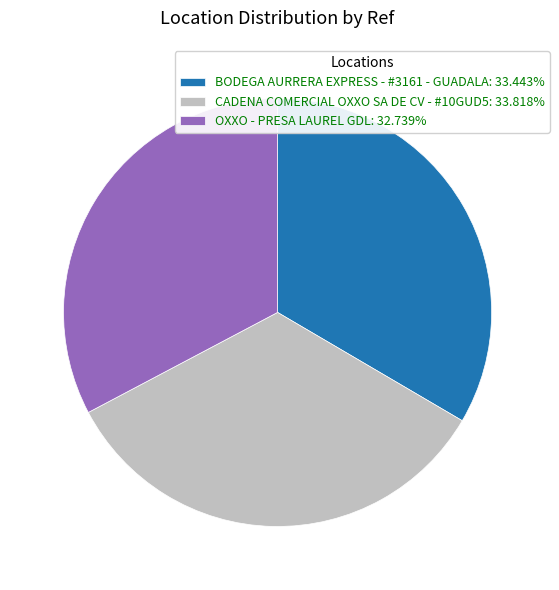

Is there any slice that represents more than half of the pie?

No